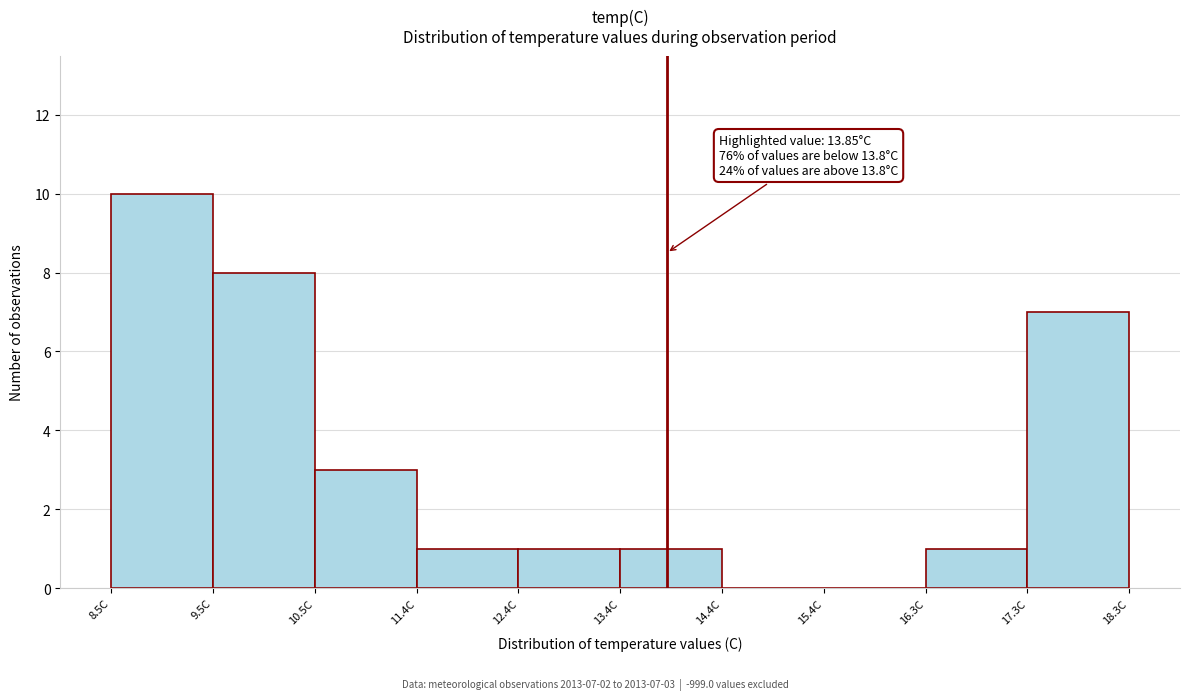

Which range on the x-axis has the tallest bar?

8.50 to 9.48